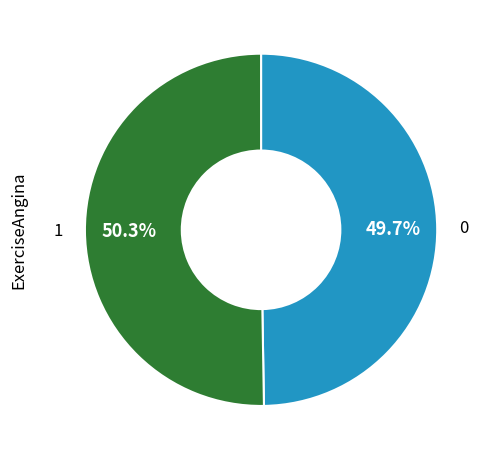

Is there any slice that represents more than half of the pie?

Yes